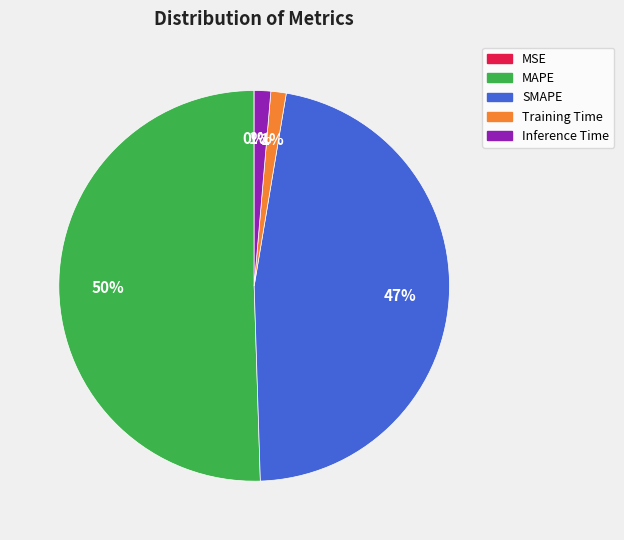

To the nearest percent, what percentage of the pie is SMAPE?

47%